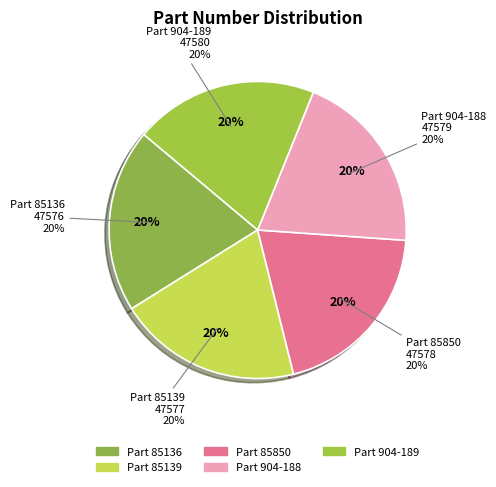

How many slices are in this pie chart?

5